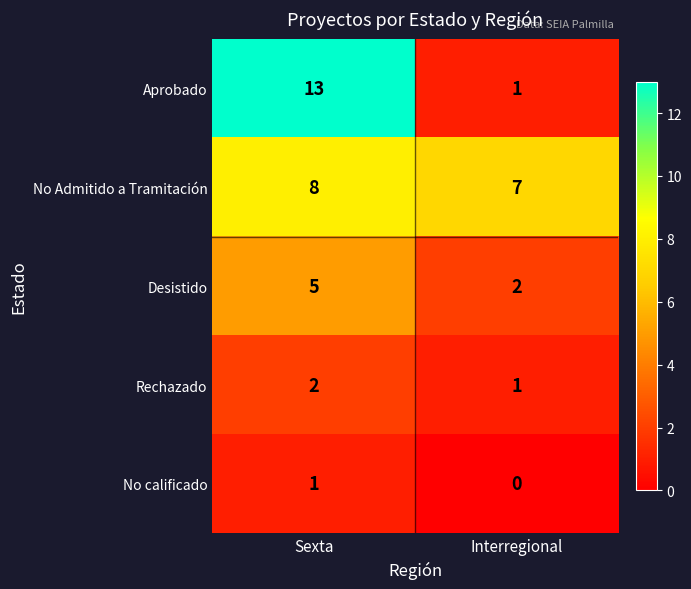

Reading left to right, list all the values displayed in this chart.

Aprobado: 13	1
No Admitido a Tramitación: 8	7
Desistido: 5	2
Rechazado: 2	1
No calificado: 1	0